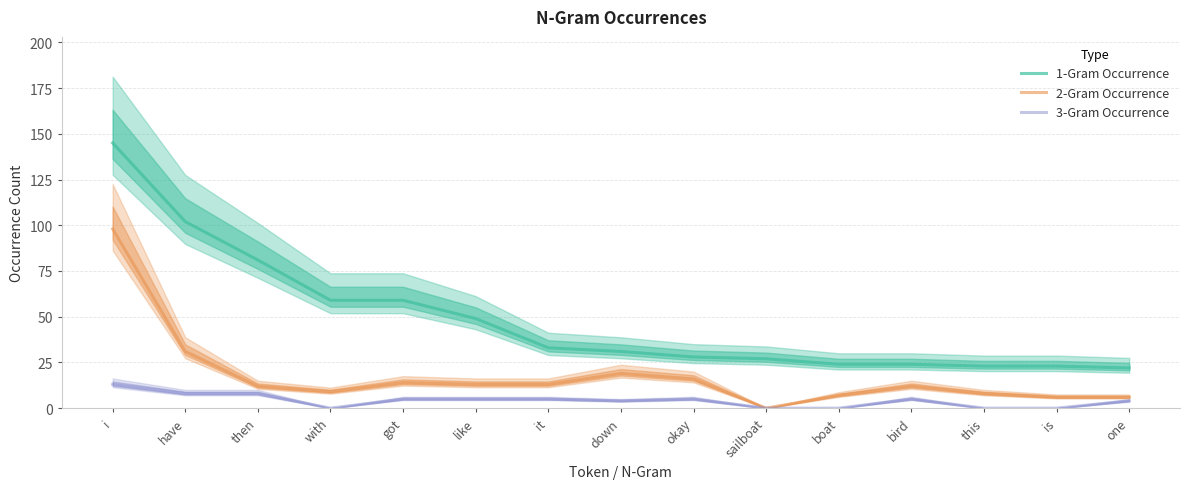

At which label is 2-Gram Occurrence closest to 49?

have